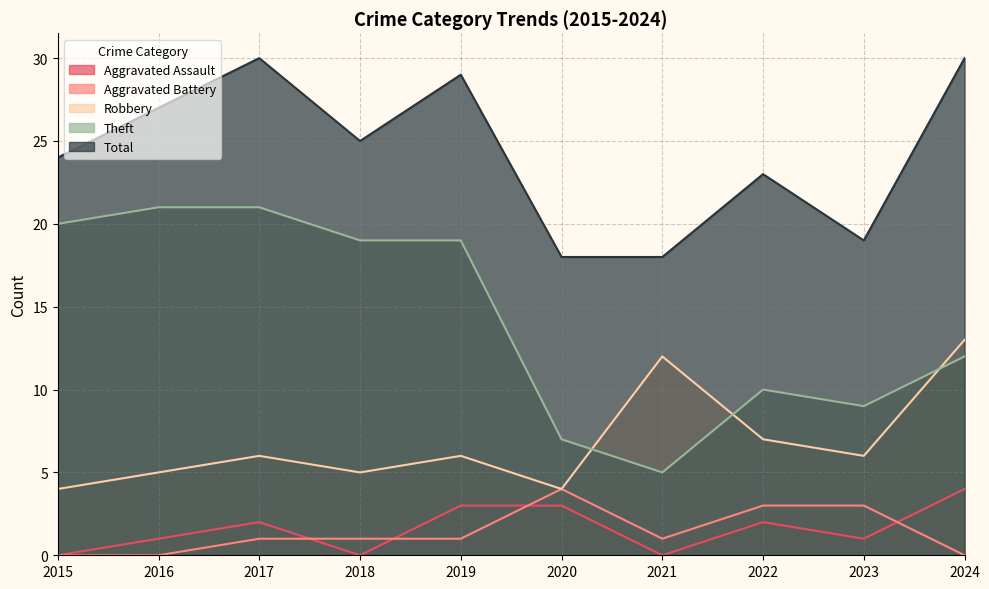

Reading left to right, transcribe all the data shown in this chart.

Aggravated Assault: 2015=0	2016=1	2017=2	2018=0	2019=3	2020=3	2021=0	2022=2	2023=1	2024=4
Aggravated Battery: 2015=0	2016=0	2017=1	2018=1	2019=1	2020=4	2021=1	2022=3	2023=3	2024=0
Robbery: 2015=4	2016=5	2017=6	2018=5	2019=6	2020=4	2021=12	2022=7	2023=6	2024=13
Theft: 2015=20	2016=21	2017=21	2018=19	2019=19	2020=7	2021=5	2022=10	2023=9	2024=12
Total: 2015=24	2016=27	2017=30	2018=25	2019=29	2020=18	2021=18	2022=23	2023=19	2024=30